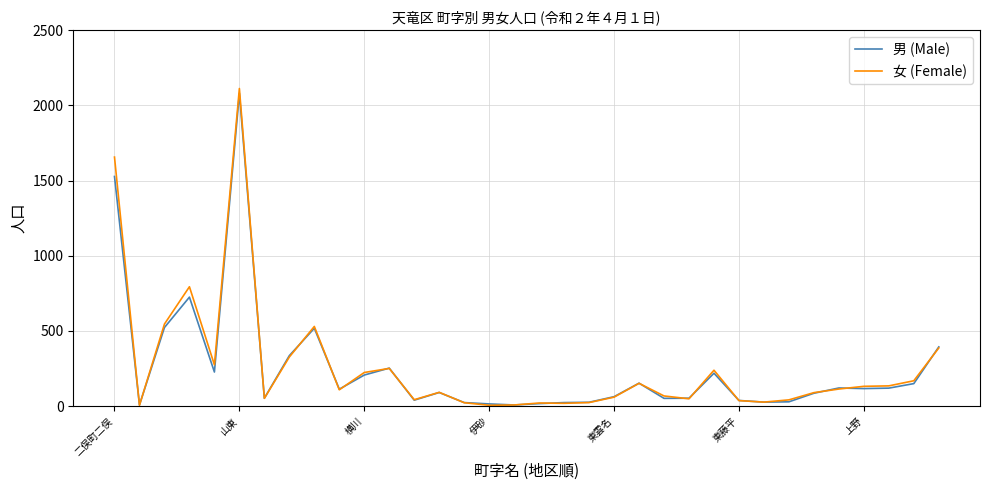

What is the maximum value for 女 (Female)?

2112